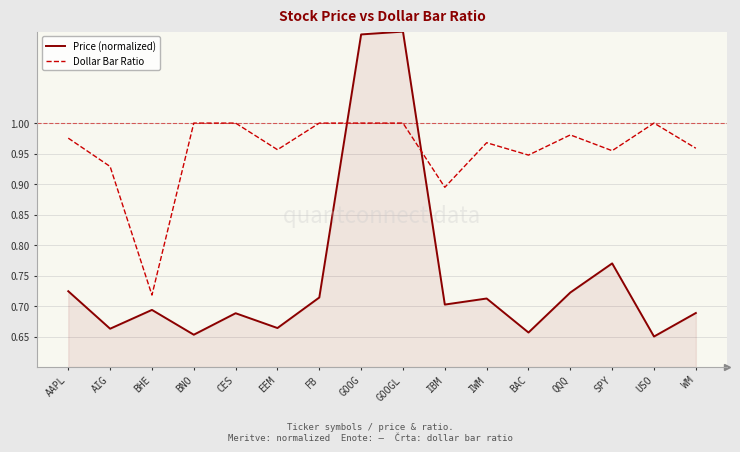

List the series in order of their peak value, highest first.

Price (normalized), Dollar Bar Ratio